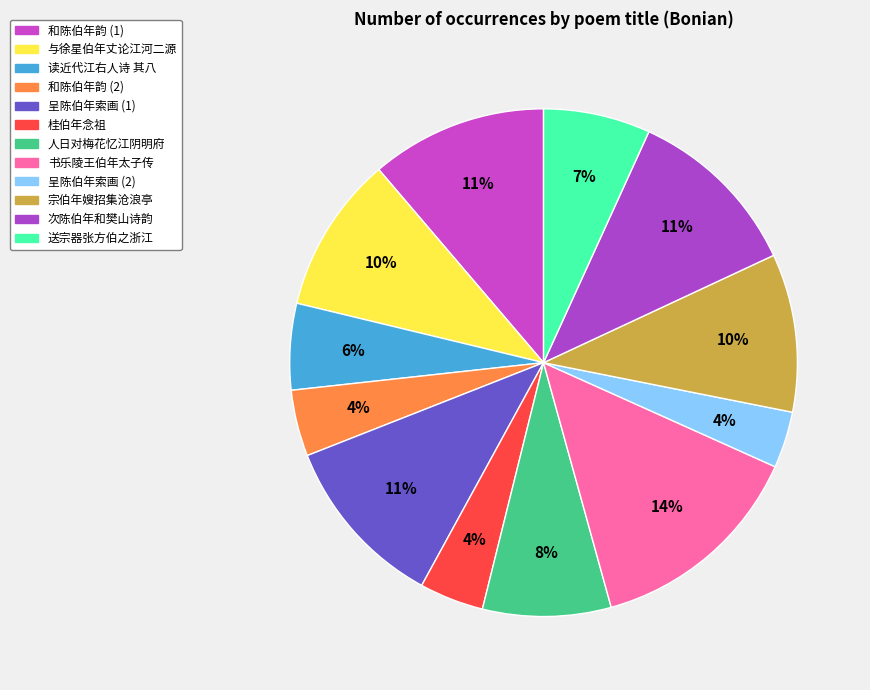

Which slice is the largest?

书乐陵王伯年太子传